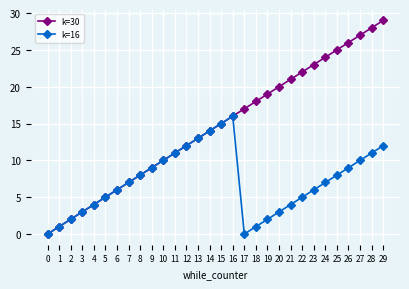

What is the value of the k=30 point at the 28th from the left?

27